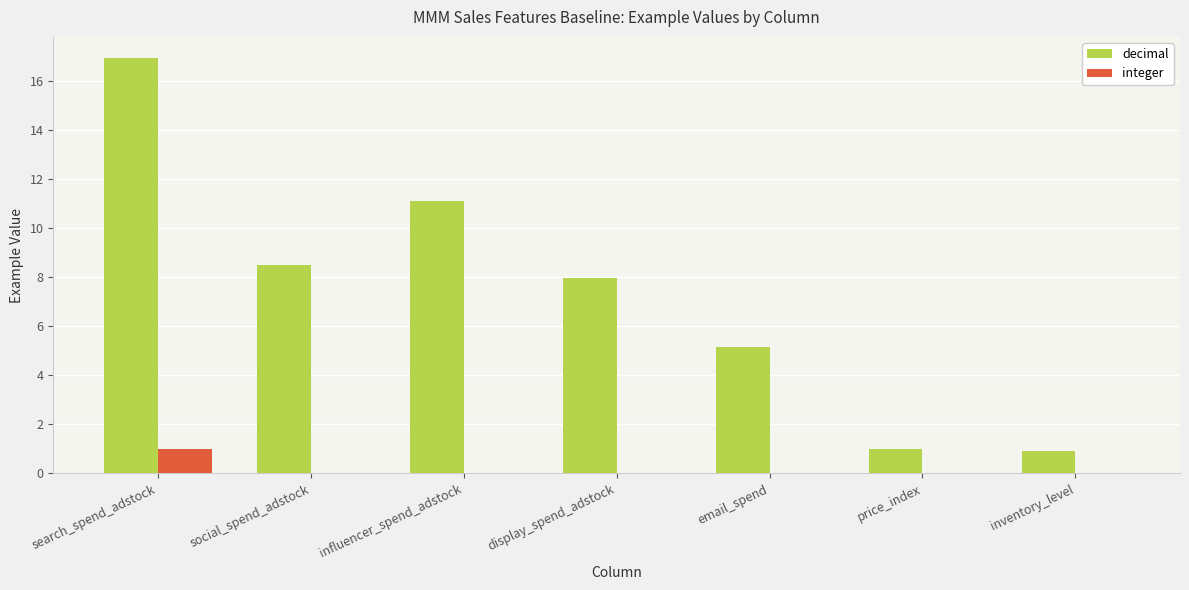

What is the sum of the decimal values at search_spend_adstock and social_spend_adstock?

25.4